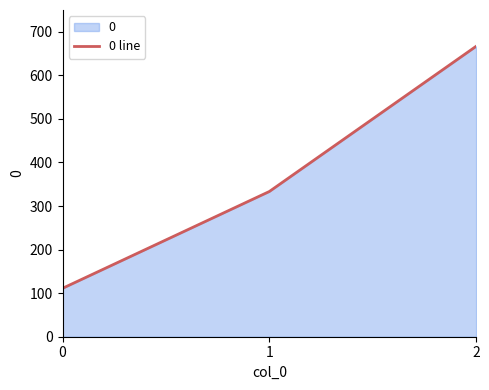

Reading left to right, extract all data points from this chart.

111.1	333.3	666.7